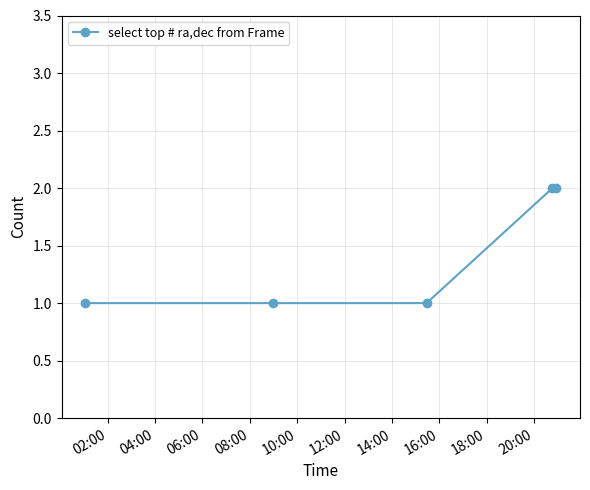

Reading left to right, extract all data points from this chart.

1	1	1	2	2